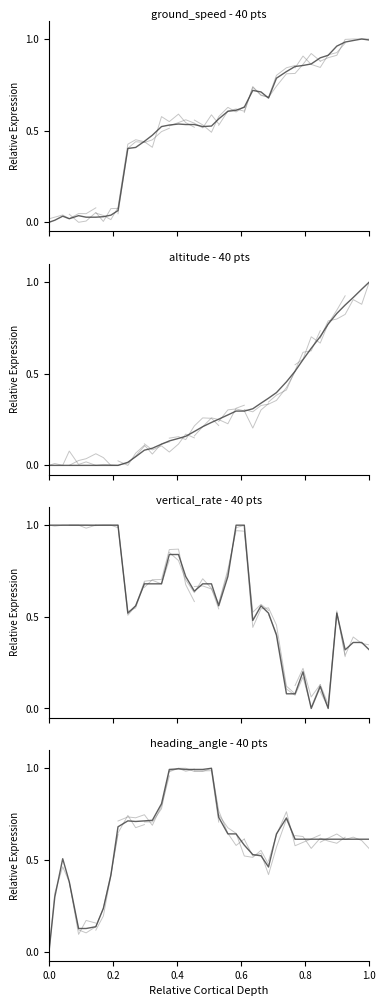

What are all the series names shown in the legend?

ground_speed, altitude, vertical_rate, heading_angle